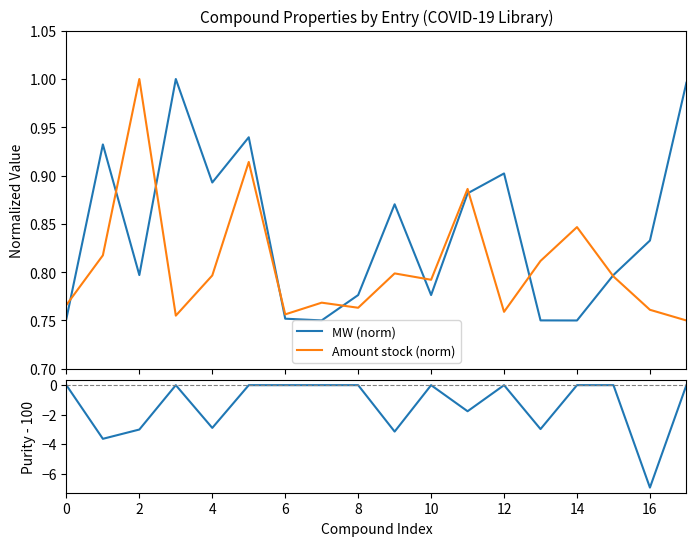

How many interior local valleys does the Amount stock (norm) series have?

5